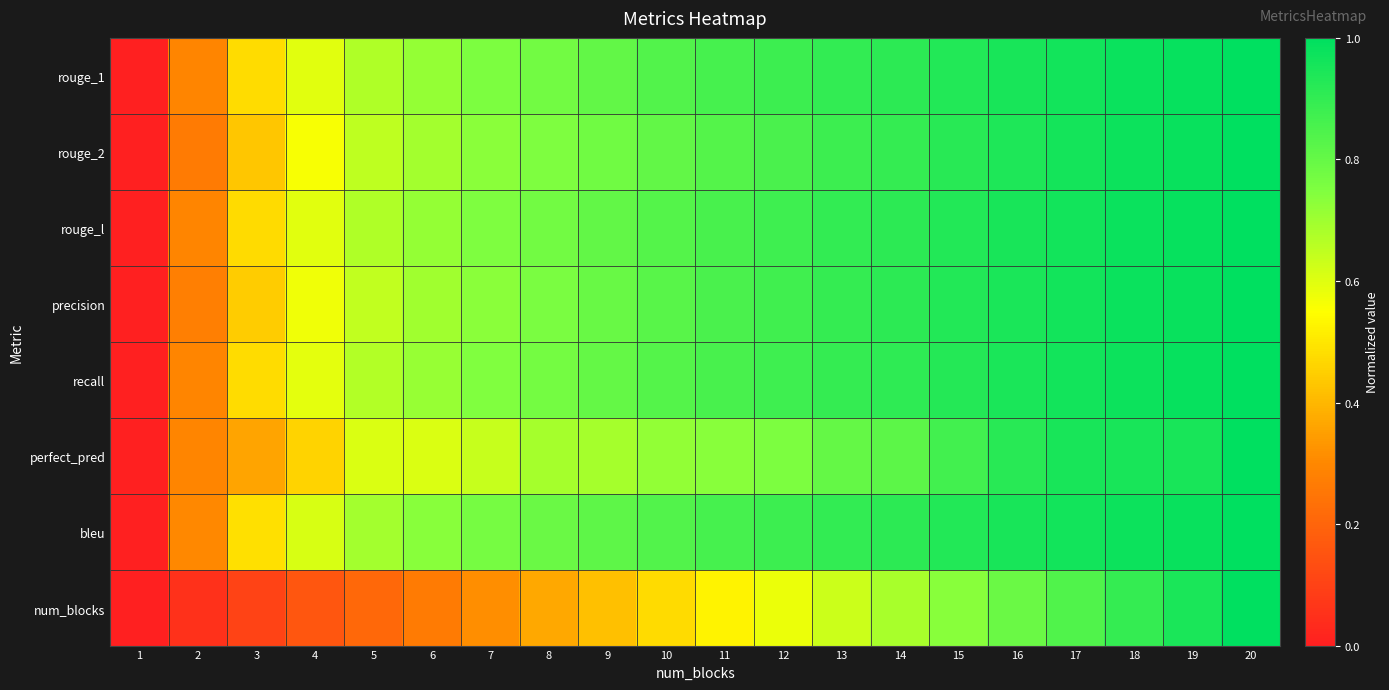

What is the maximum value shown in the chart?

1.0